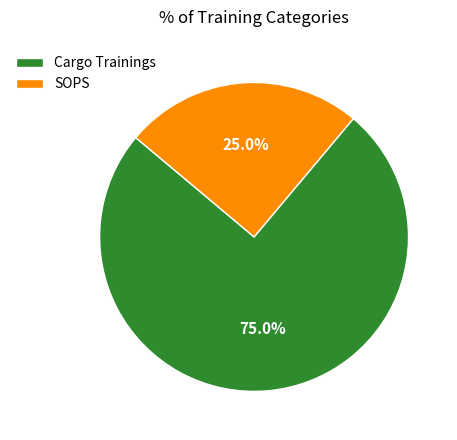

How many slices are in this pie chart?

2